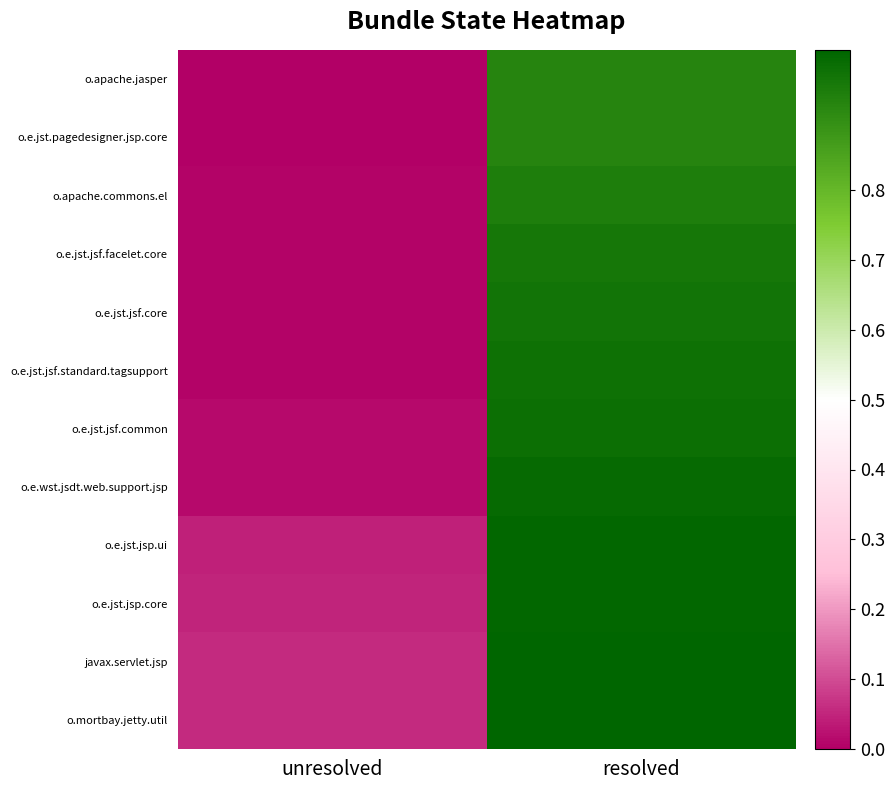

What is the spread (max minus min) of values at resolved?

0.1